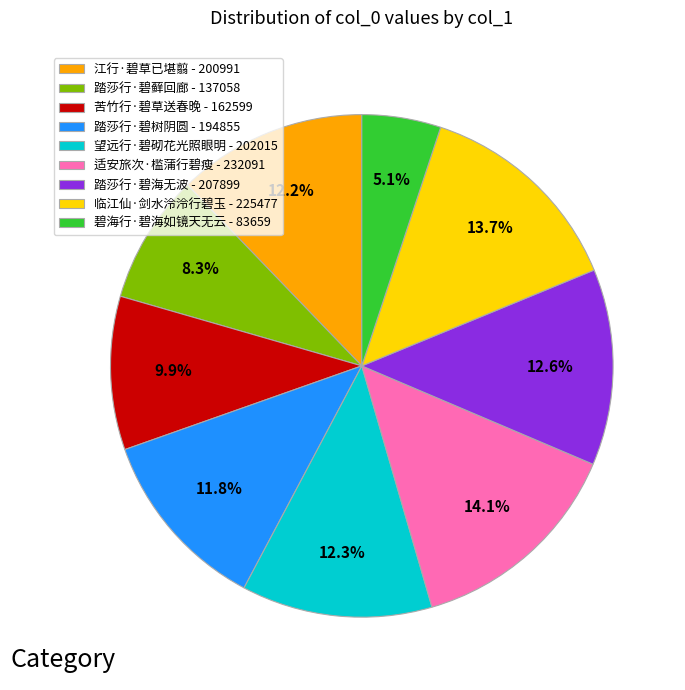

How many slices are in this pie chart?

9